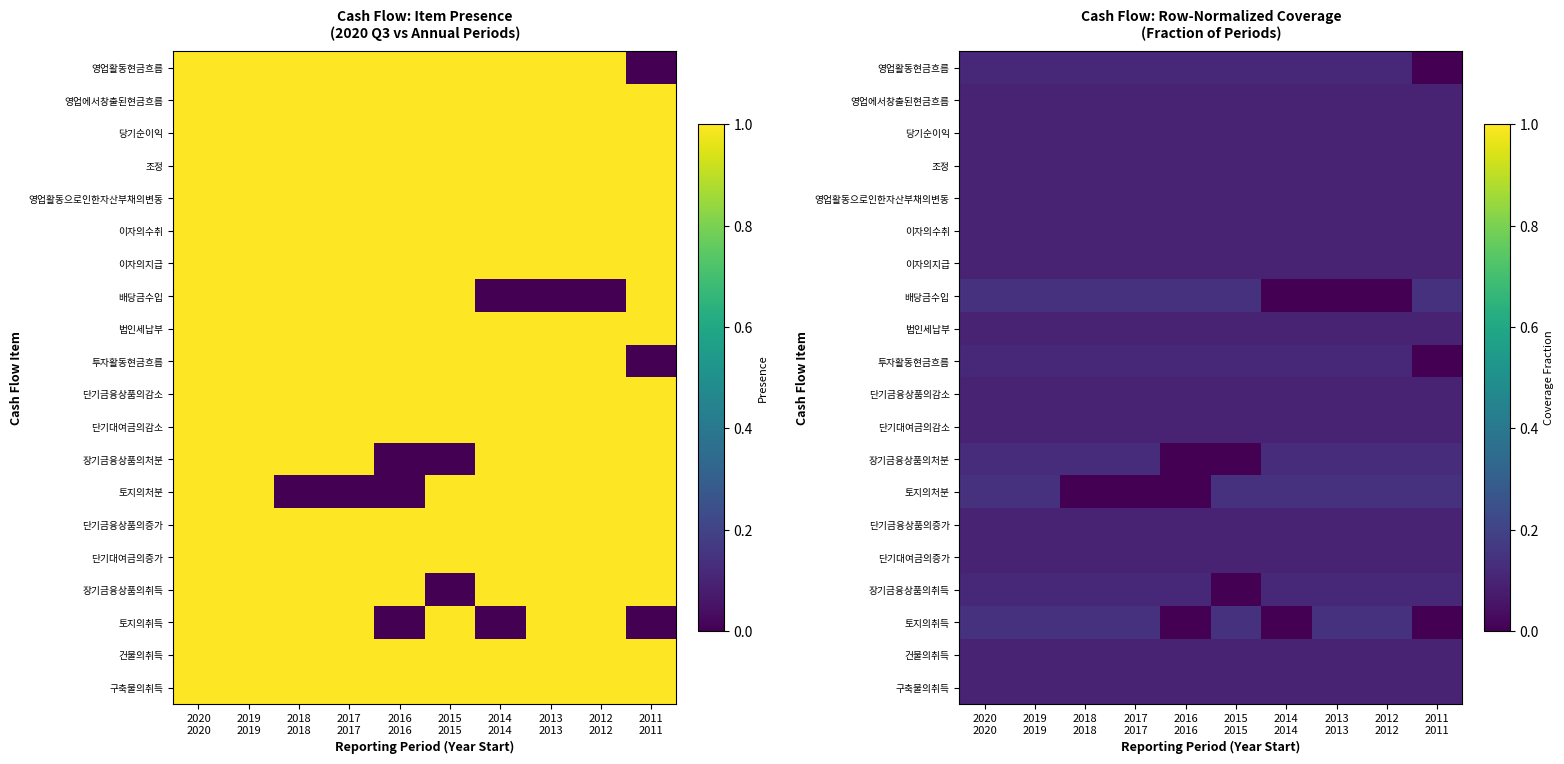

At which label does 토지의취득 reach its minimum?

2016 2016